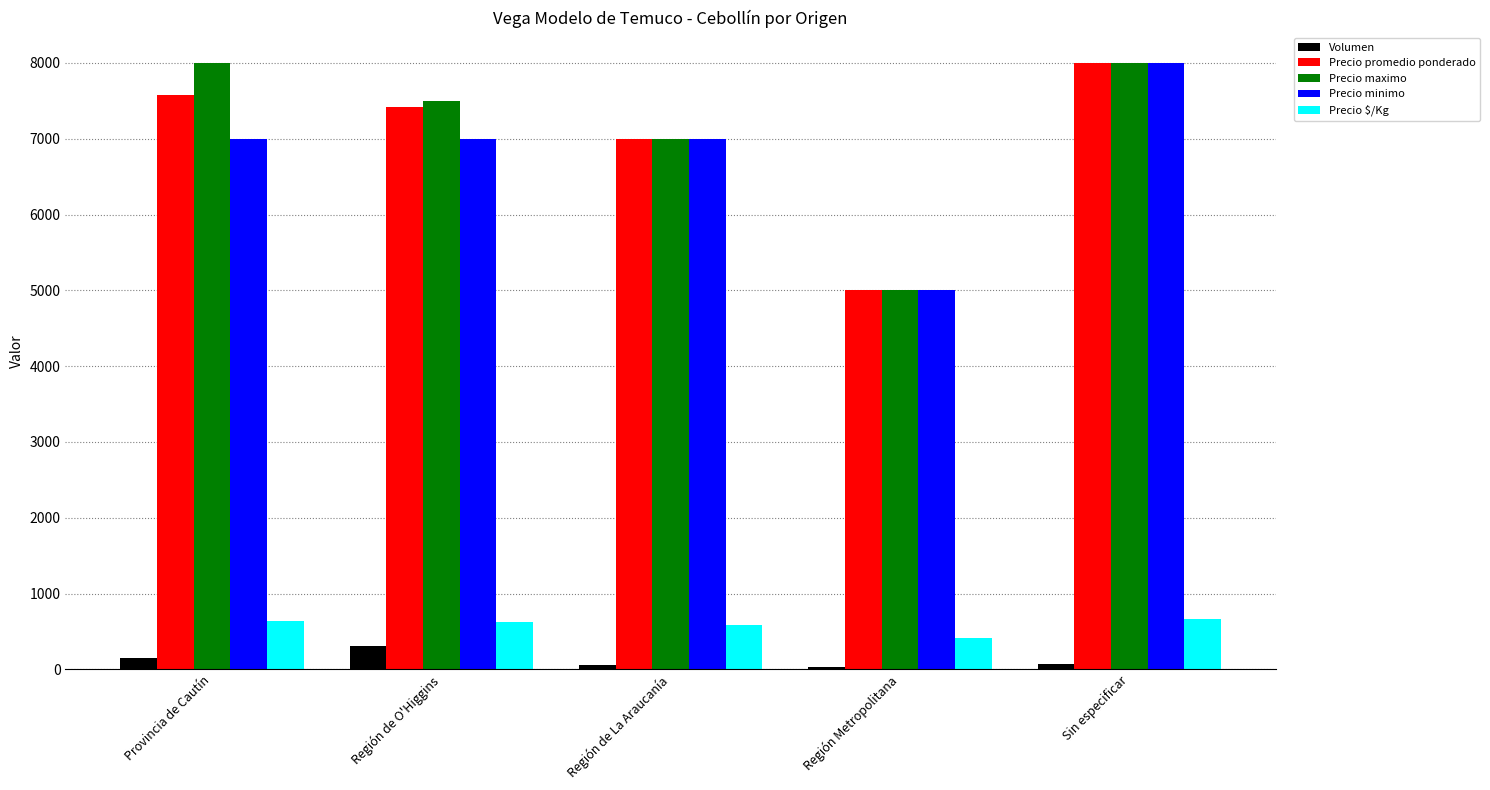

What is the spread (max minus min) of values at Región de O'Higgins?

7185